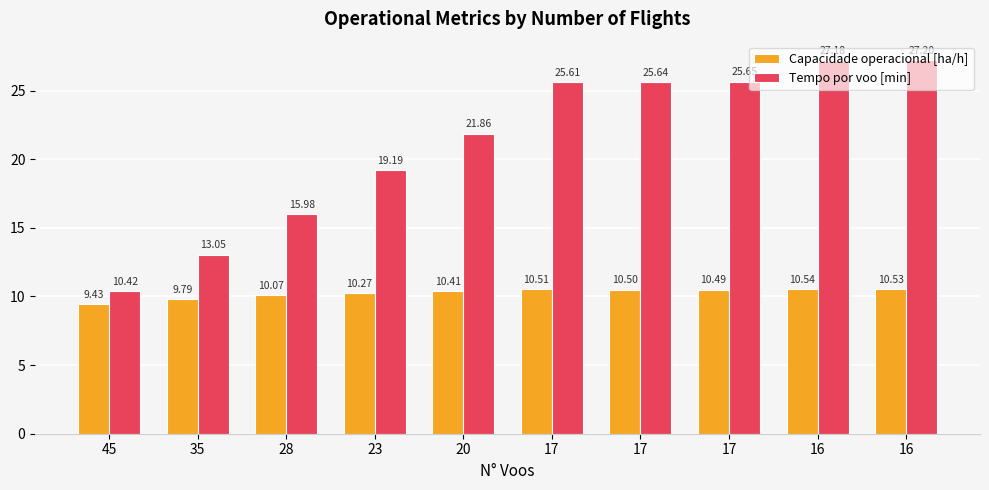

Count the number of categories in the chart.

10